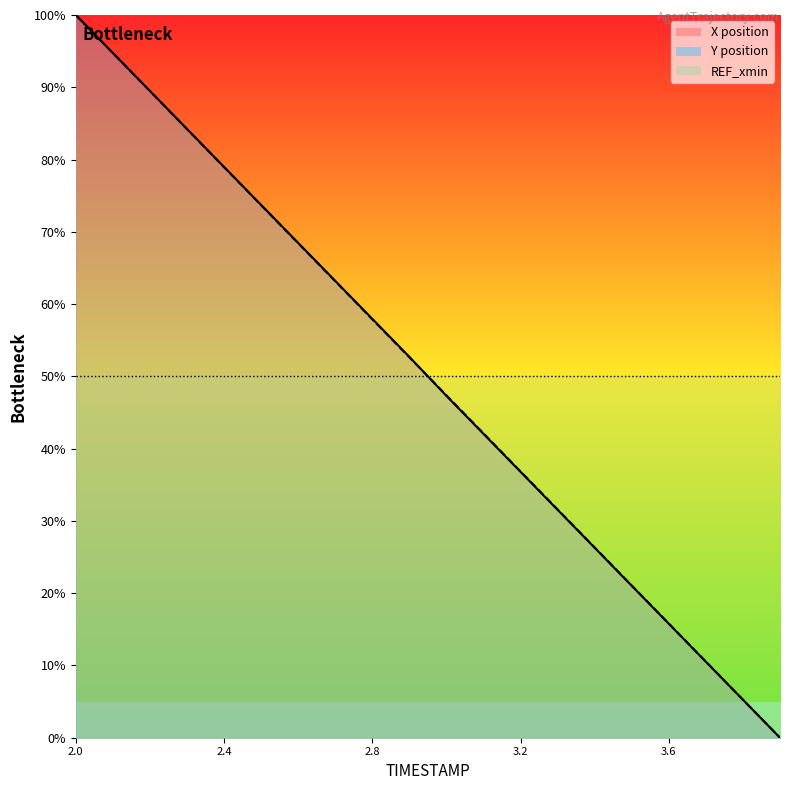

List the series in order of their overall mean, highest first.

Y, X